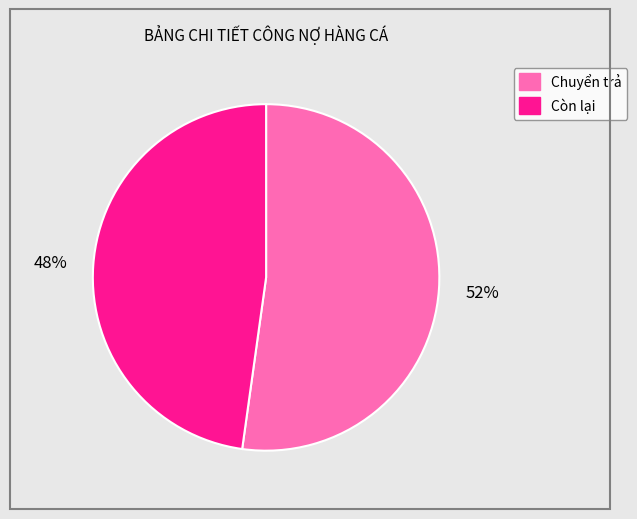

To the nearest percent, what is the difference between the largest and smallest slice percentages?

4%